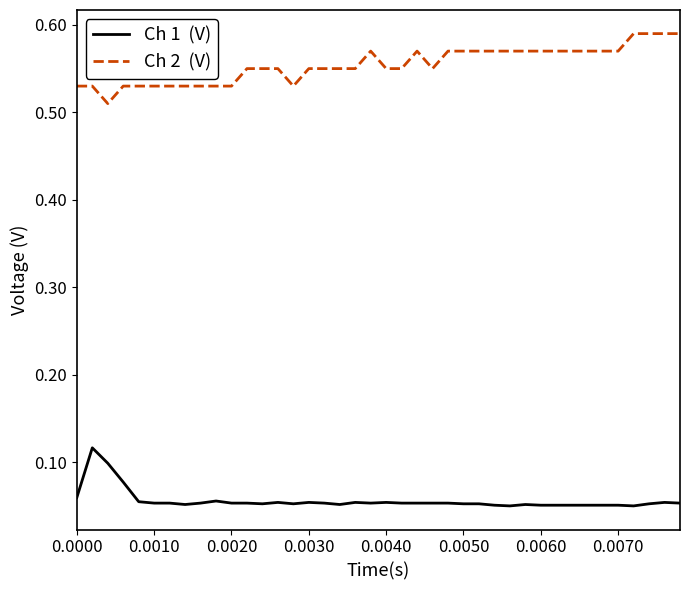

The value of Ch 1  (V) at 0.0030 is 0.1. True or false?

False